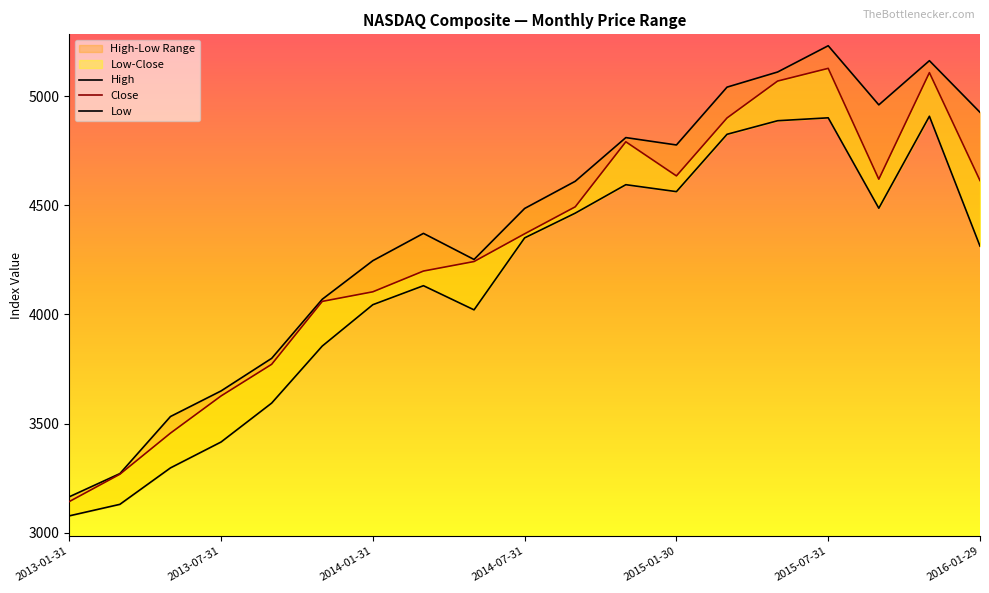

What is the difference between the highest and lowest values at 2015-07-31?

330.4